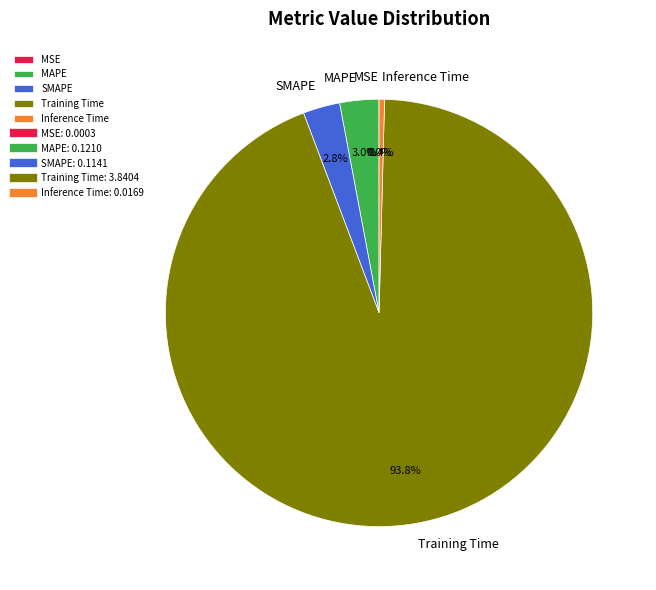

Is there a majority slice in this chart?

Yes